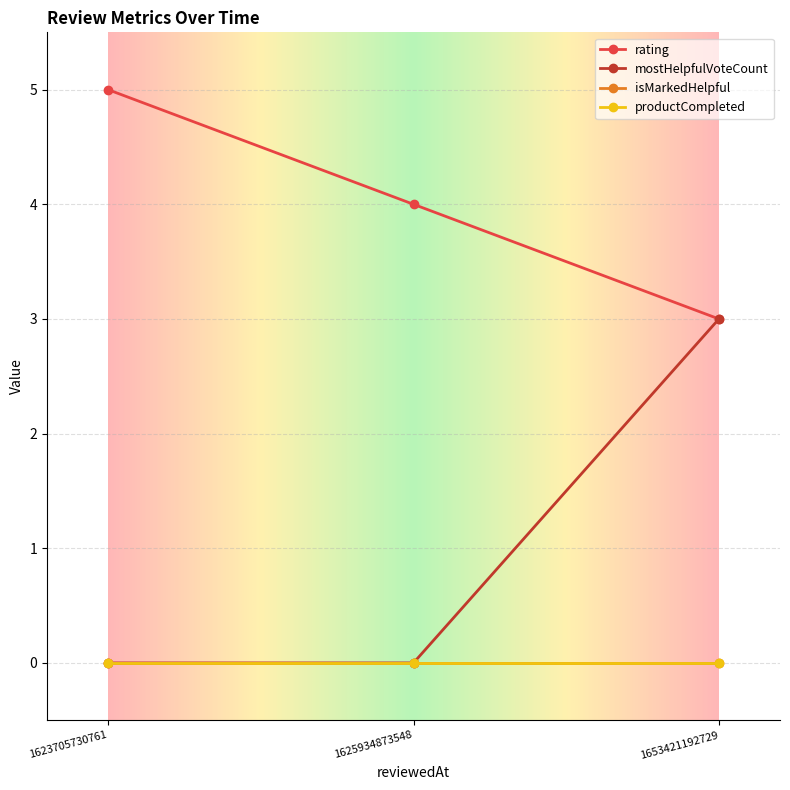

Where is productCompleted nearest to the value 0?

1653421192729